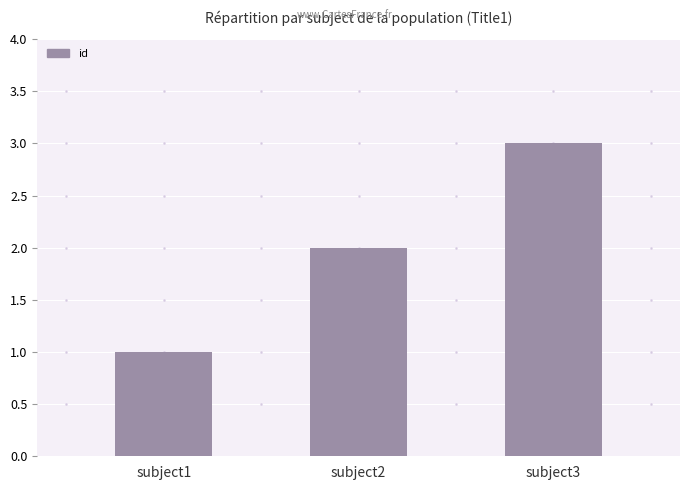

List the labels in order of value, largest first.

subject3, subject2, subject1